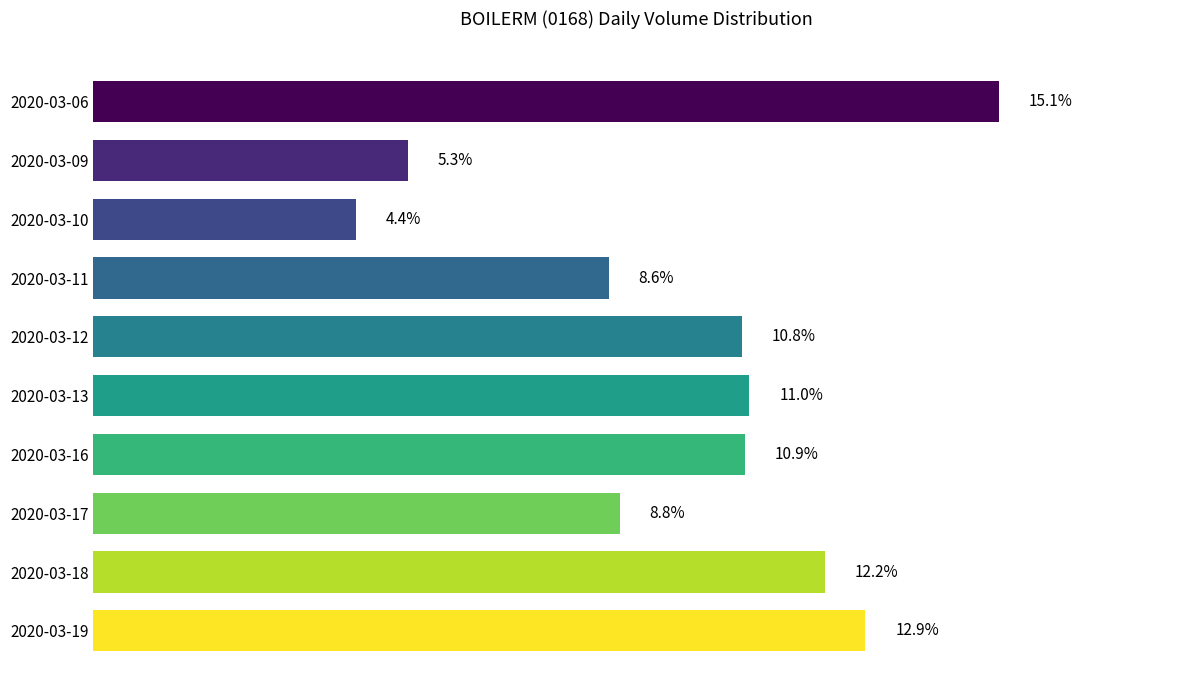

Does the chart contain any negative values?

No